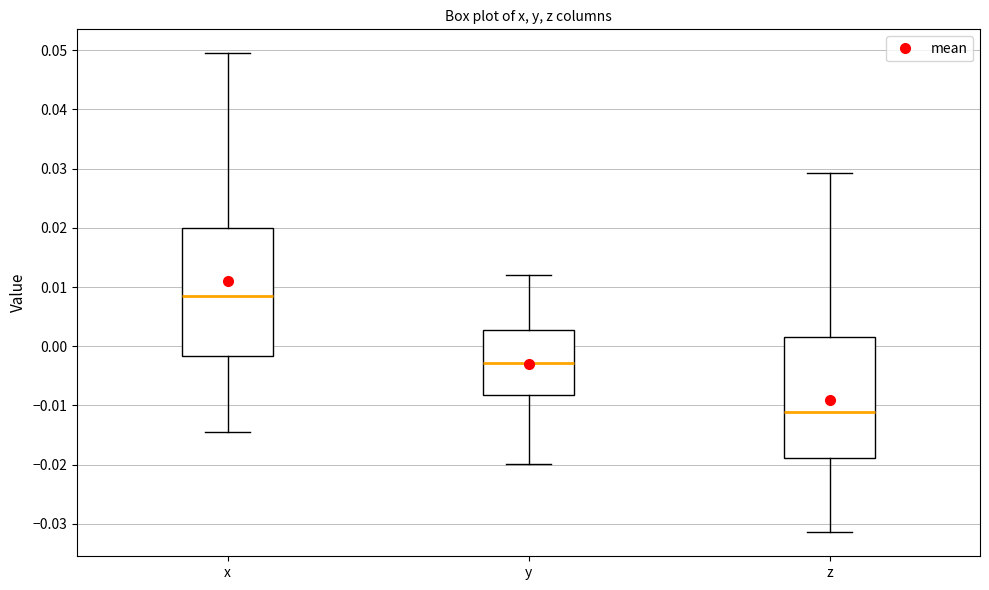

Comparing the boxes themselves (not the whiskers), which one is the tallest?

x